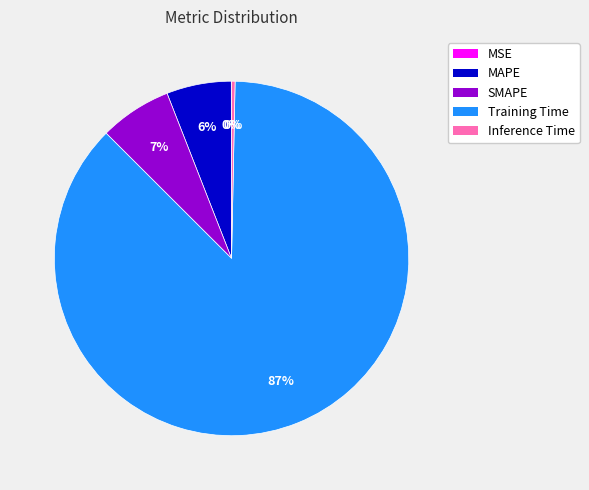

Which slice represents more than half of the pie?

Training Time